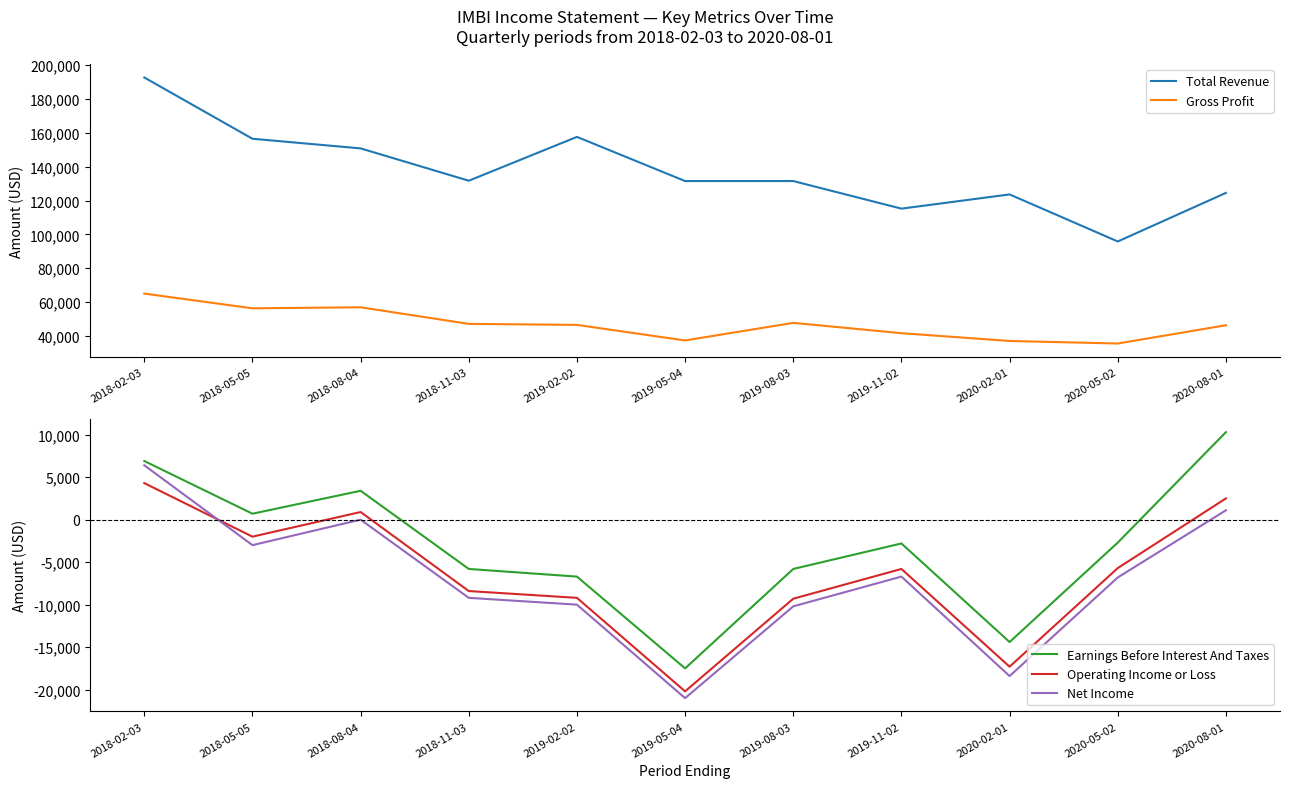

At how many categories does at least one series exceed 54741?

11